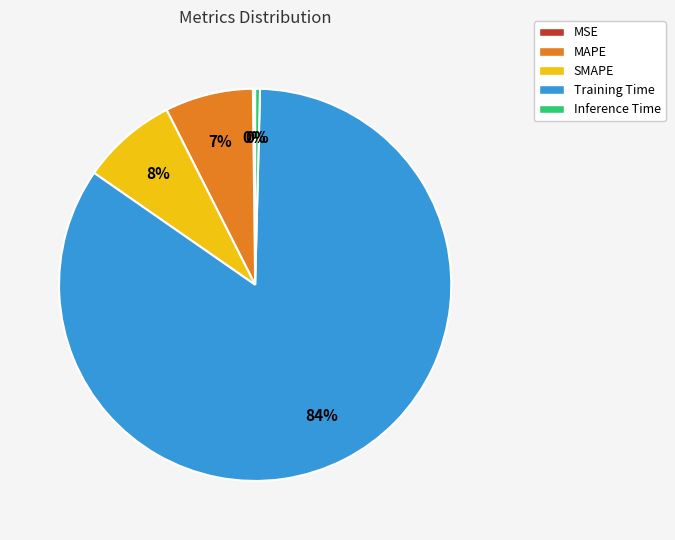

Do MAPE and SMAPE together represent more than half of the pie?

No